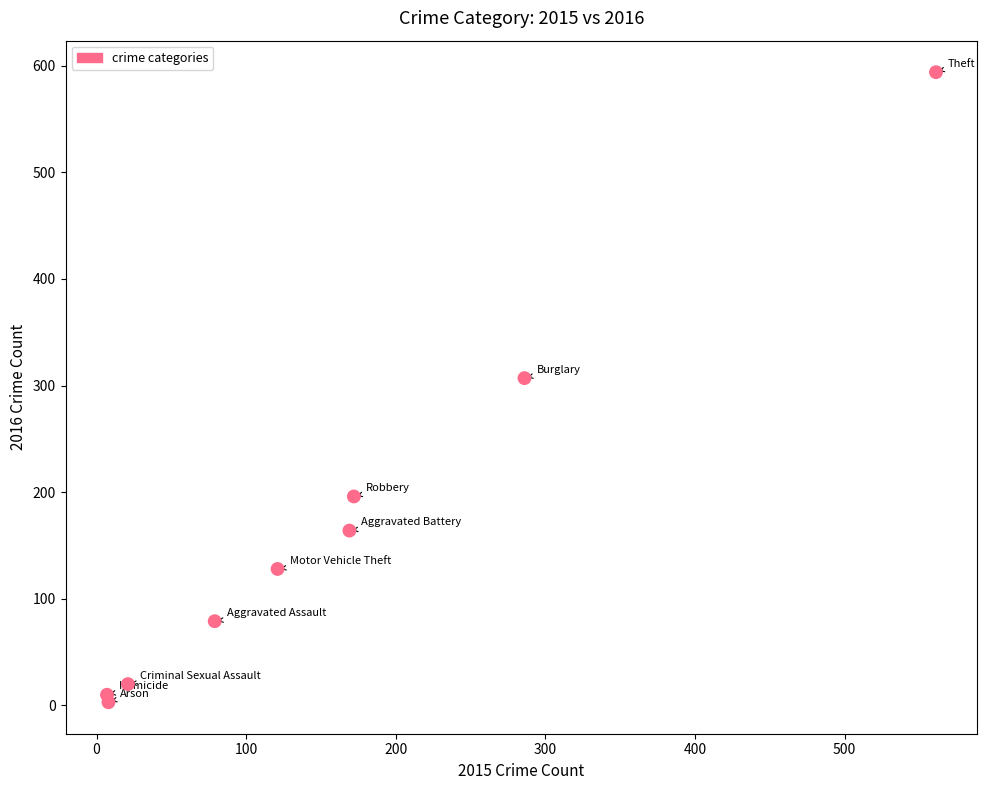

What Y value in the scatter plot is closest to 298?

307